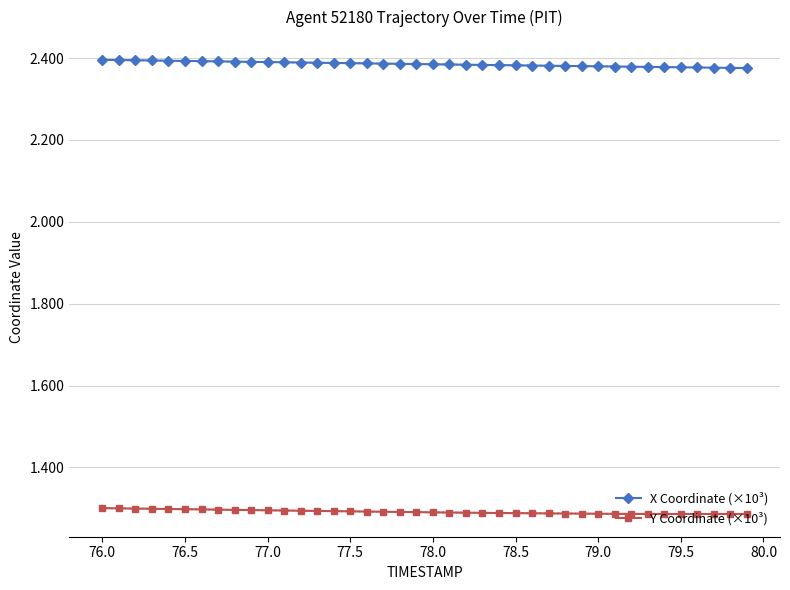

Count the X Coordinate (×10³) values in the range 2 to 3.

40